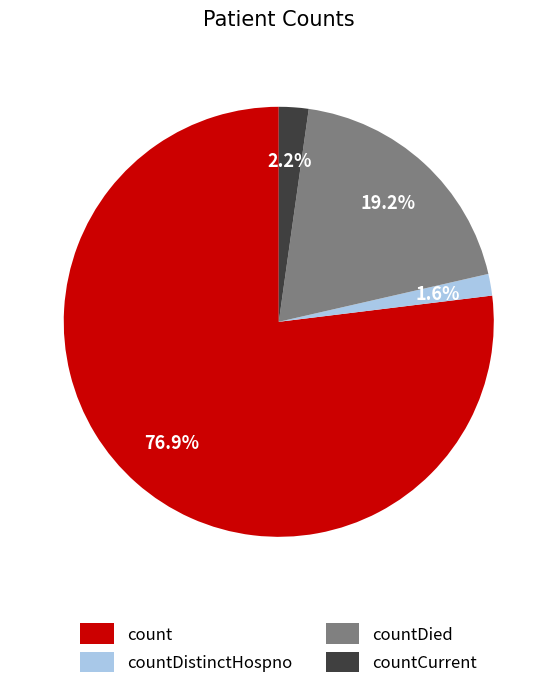

Is countDied the majority of the pie?

No